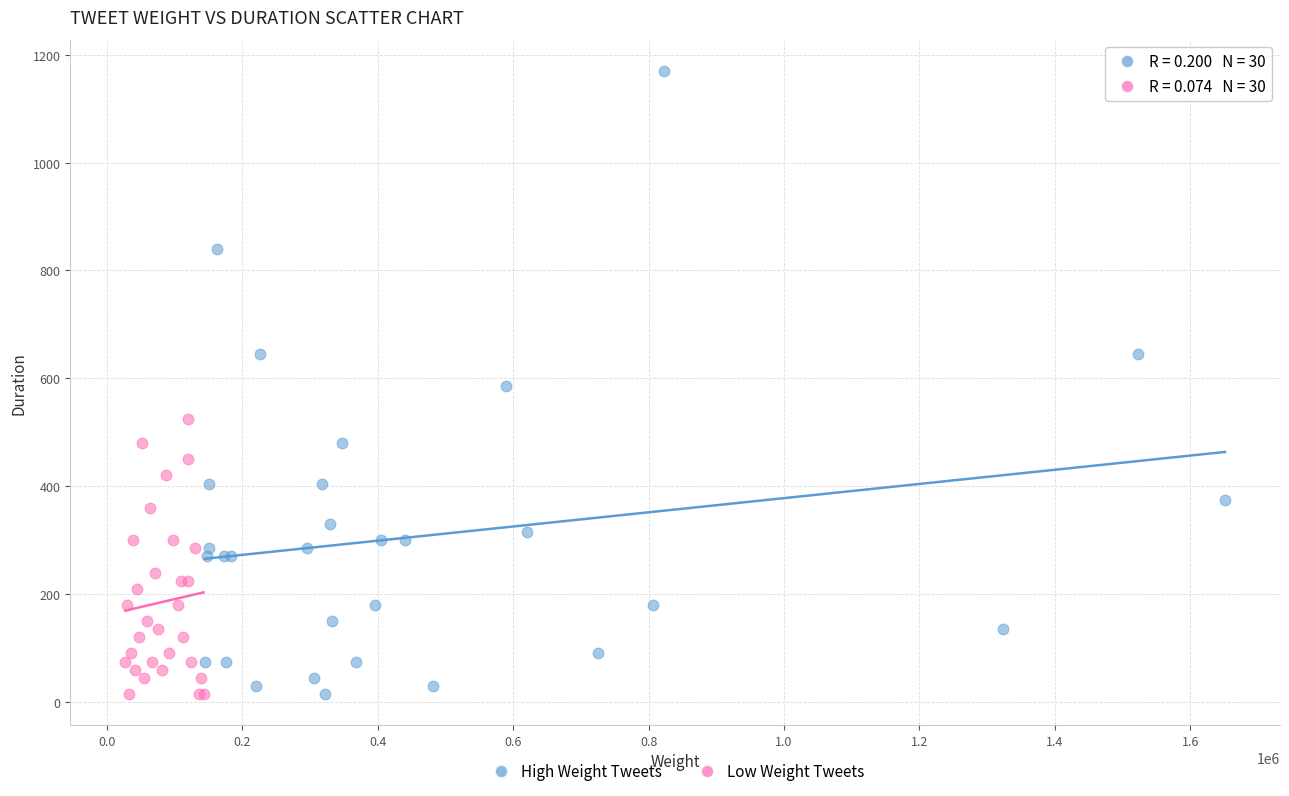

Which series contains the highest Y value?

High Weight Tweets